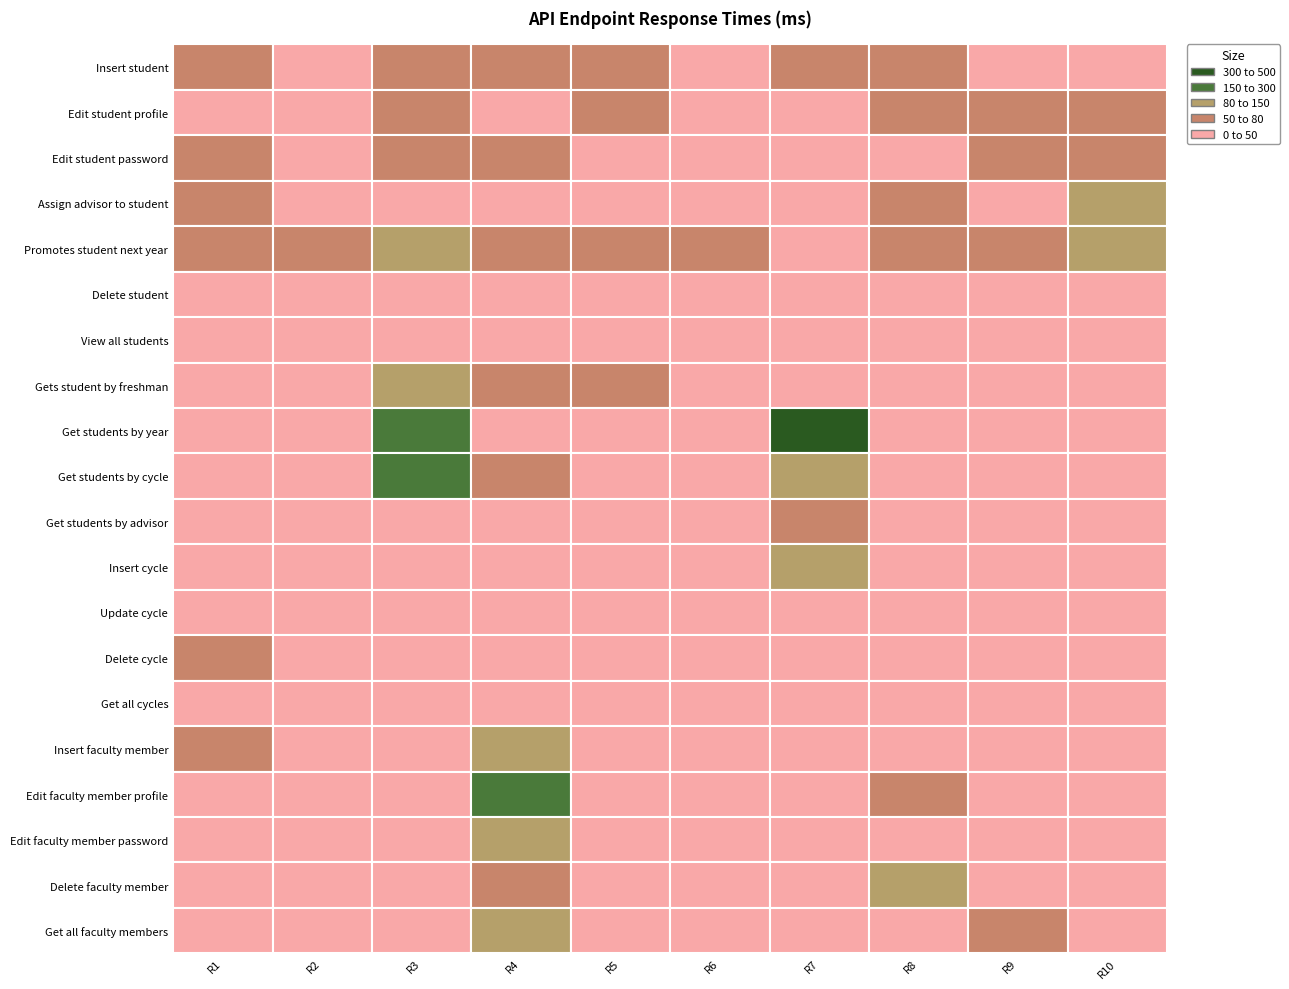

What is the difference between the Assign advisor to student values at Delete student and View all students?

1